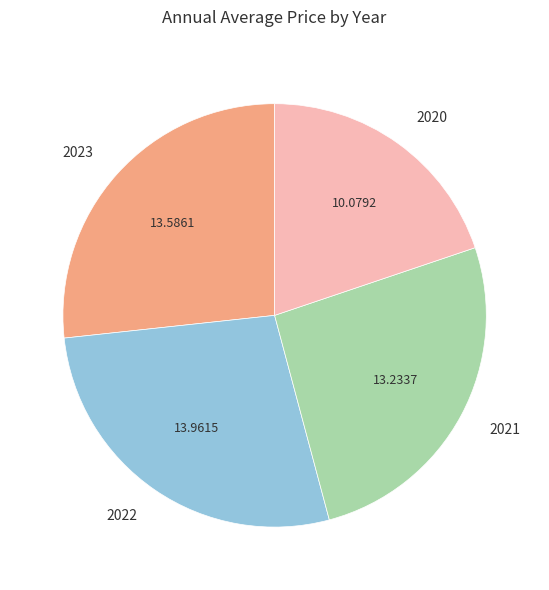

Does 2021 account for over 50% of the chart?

No